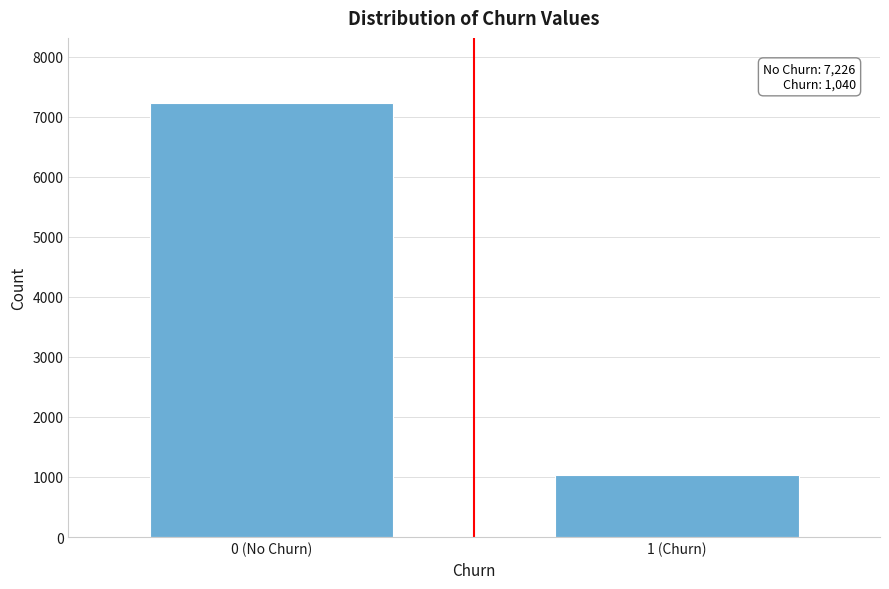

Reading right to left, list all the values displayed in this chart.

1040	7226